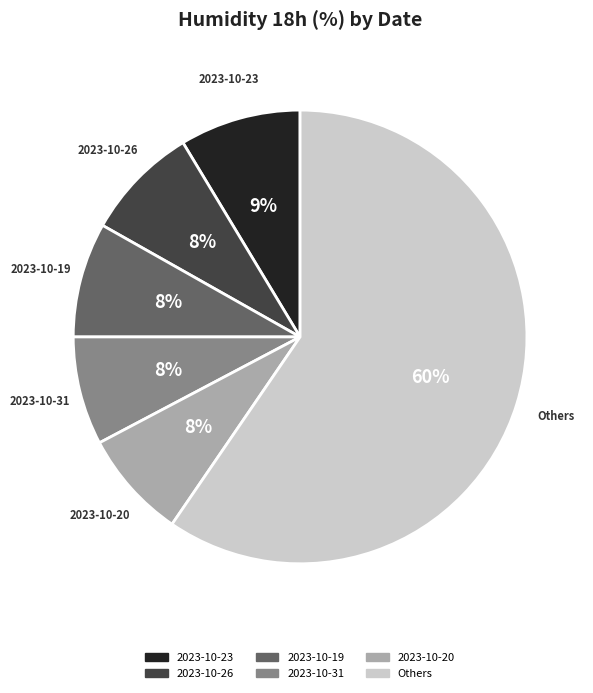

To the nearest percent, what is the combined percentage of 2023-10-19 and 2023-10-31?

16%